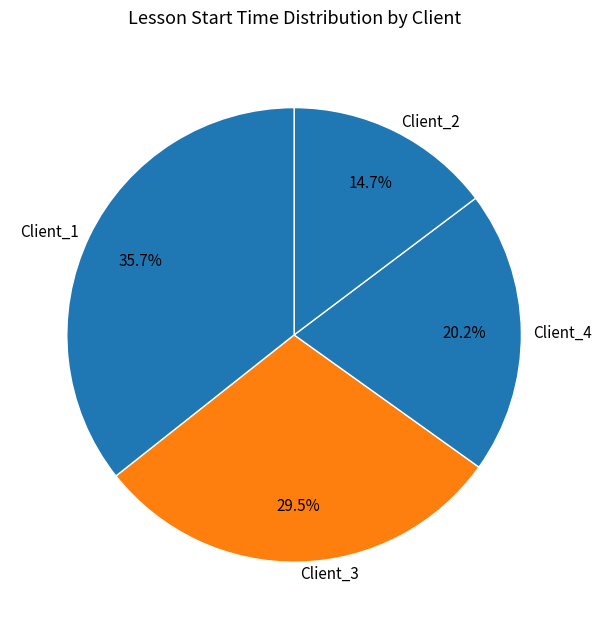

True or false: Client_1 accounts for 1% of the total.

False